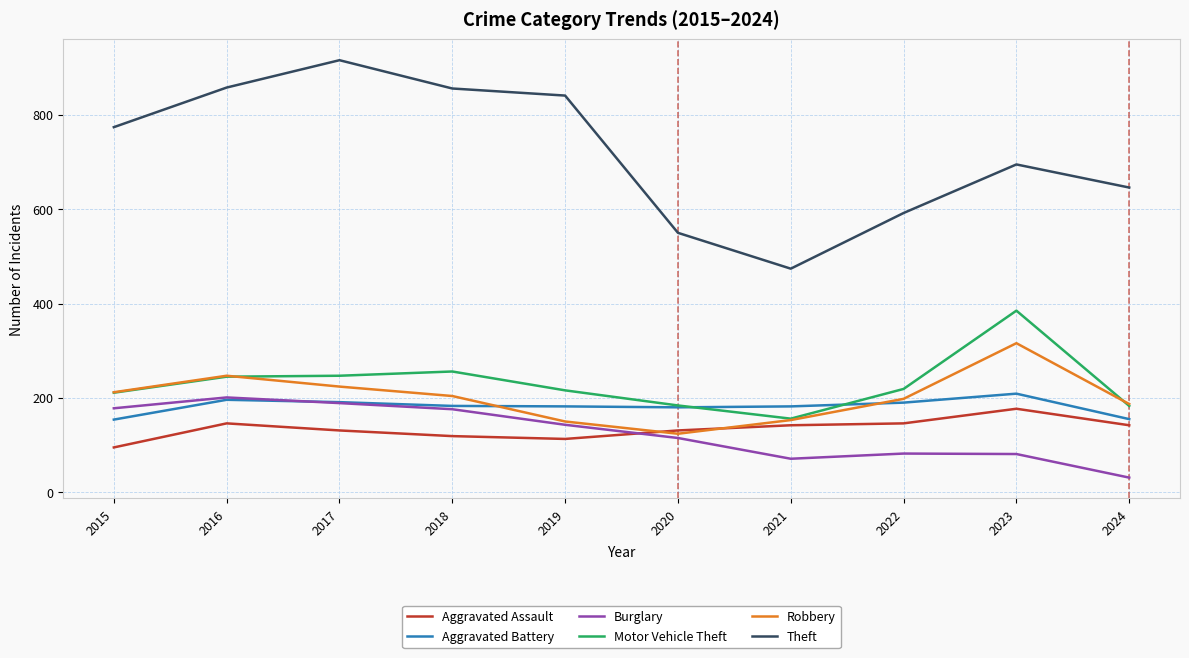

What is the difference between the highest and lowest values at 2019?

728